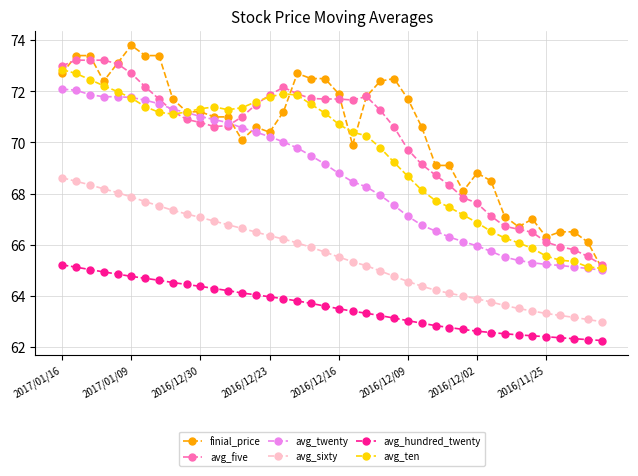

What is the lowest value of the avg_hundred_twenty series?

62.2